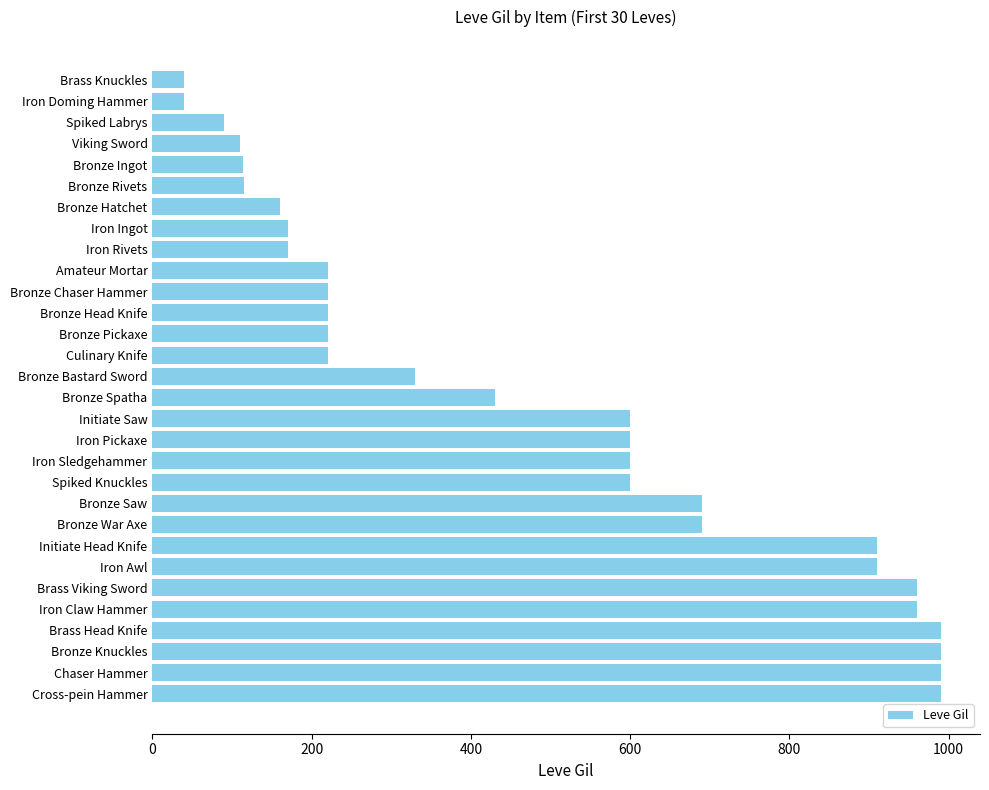

What is the average value?

478